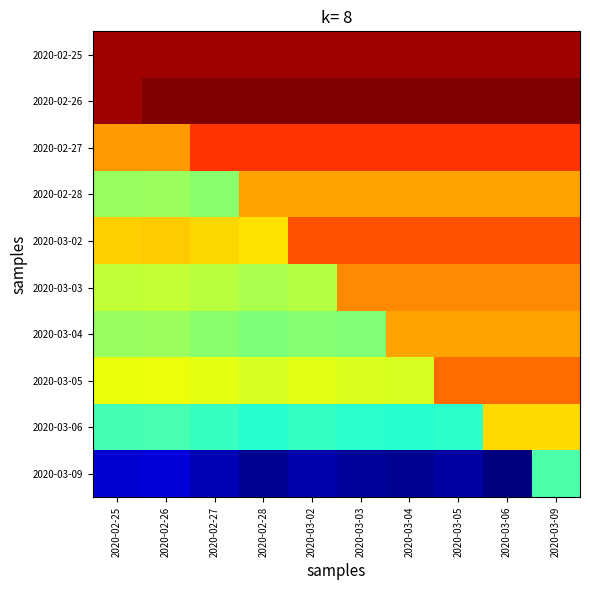

What is the difference between the highest and lowest values at 2020-02-26?

0.2